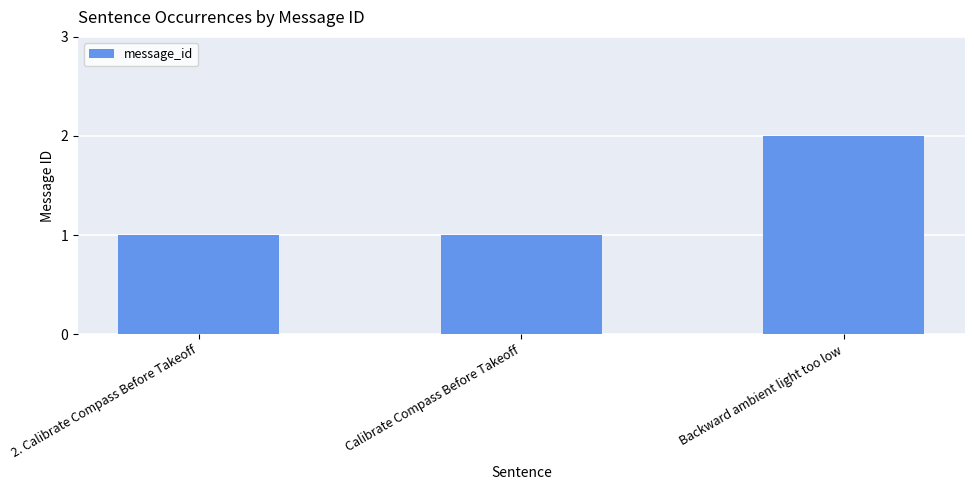

The chart shows a value of 0 at Calibrate Compass Before Takeoff. True or false?

False